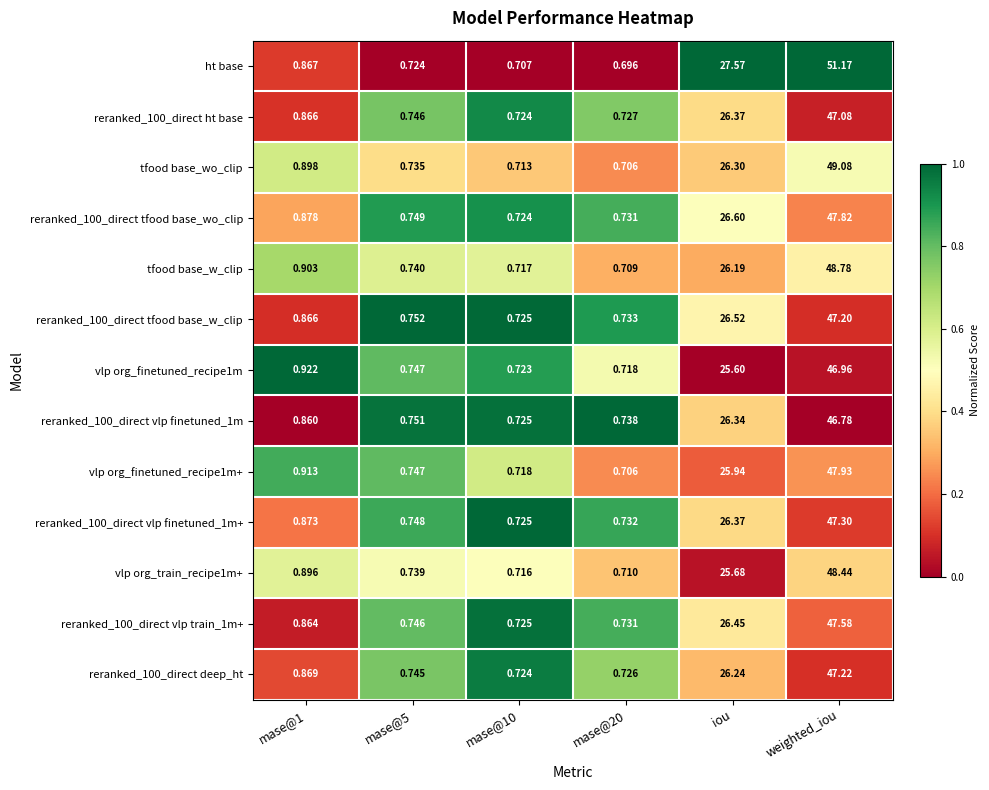

At which category is the sum across all series the highest?

weighted_iou